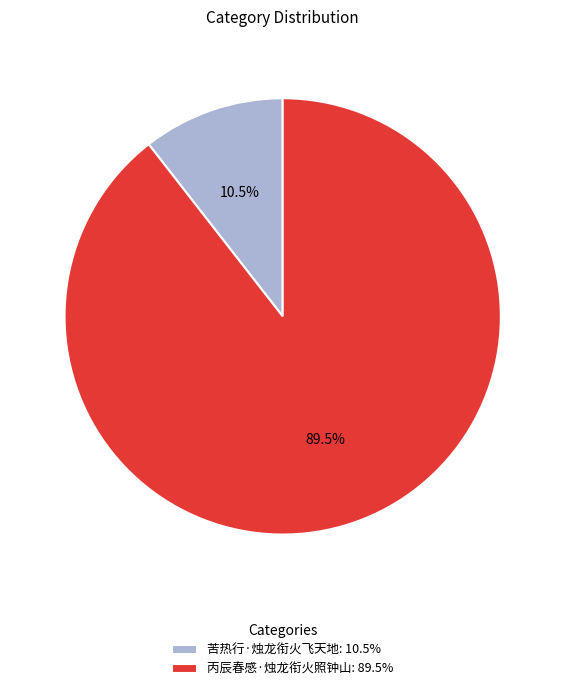

What portion of the pie excludes 丙辰春感·烛龙衔火照钟山?

10.5%